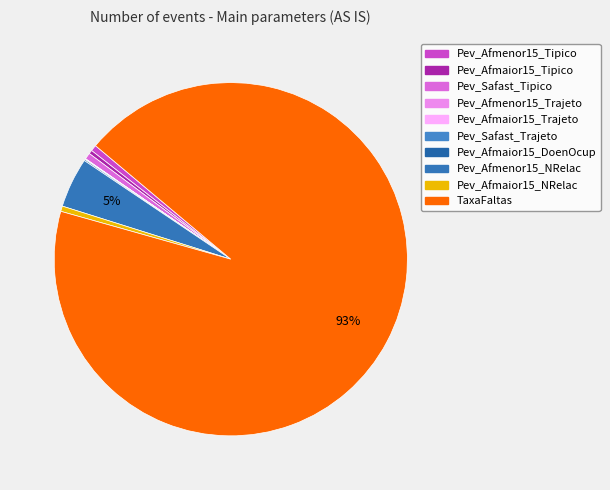

How many slices are in this pie chart?

10